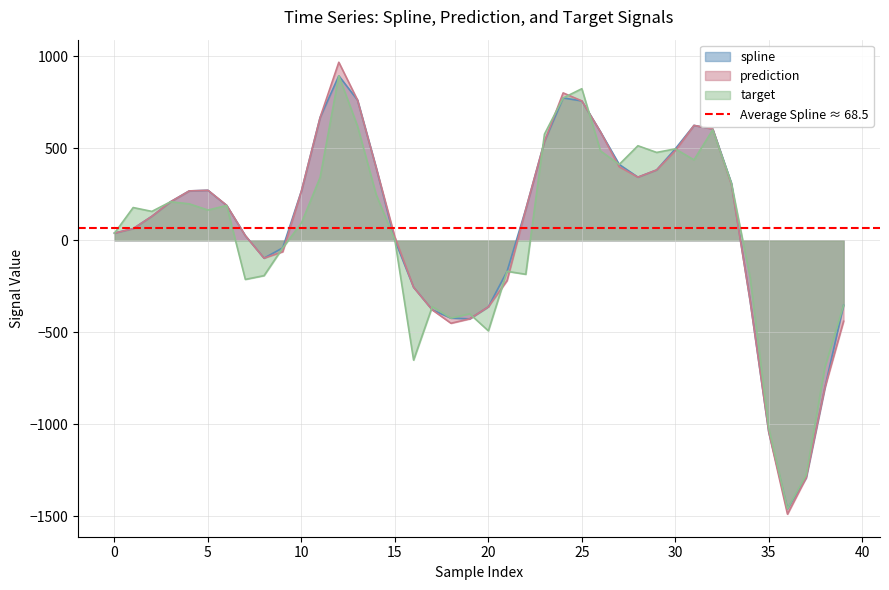

At which label does target reach its minimum?

36